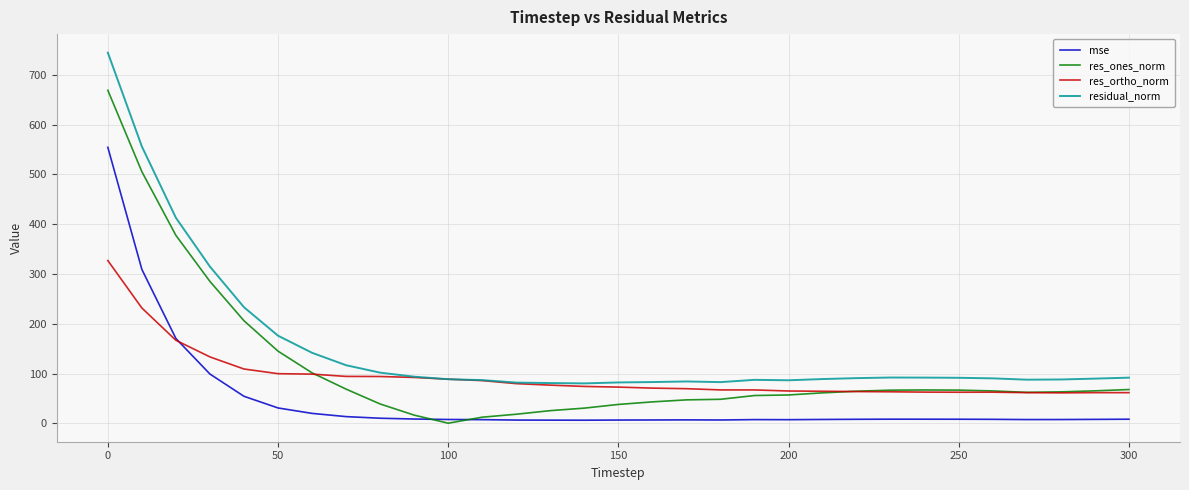

List the series in order of their peak value, lowest first.

res_ortho_norm, mse, res_ones_norm, residual_norm